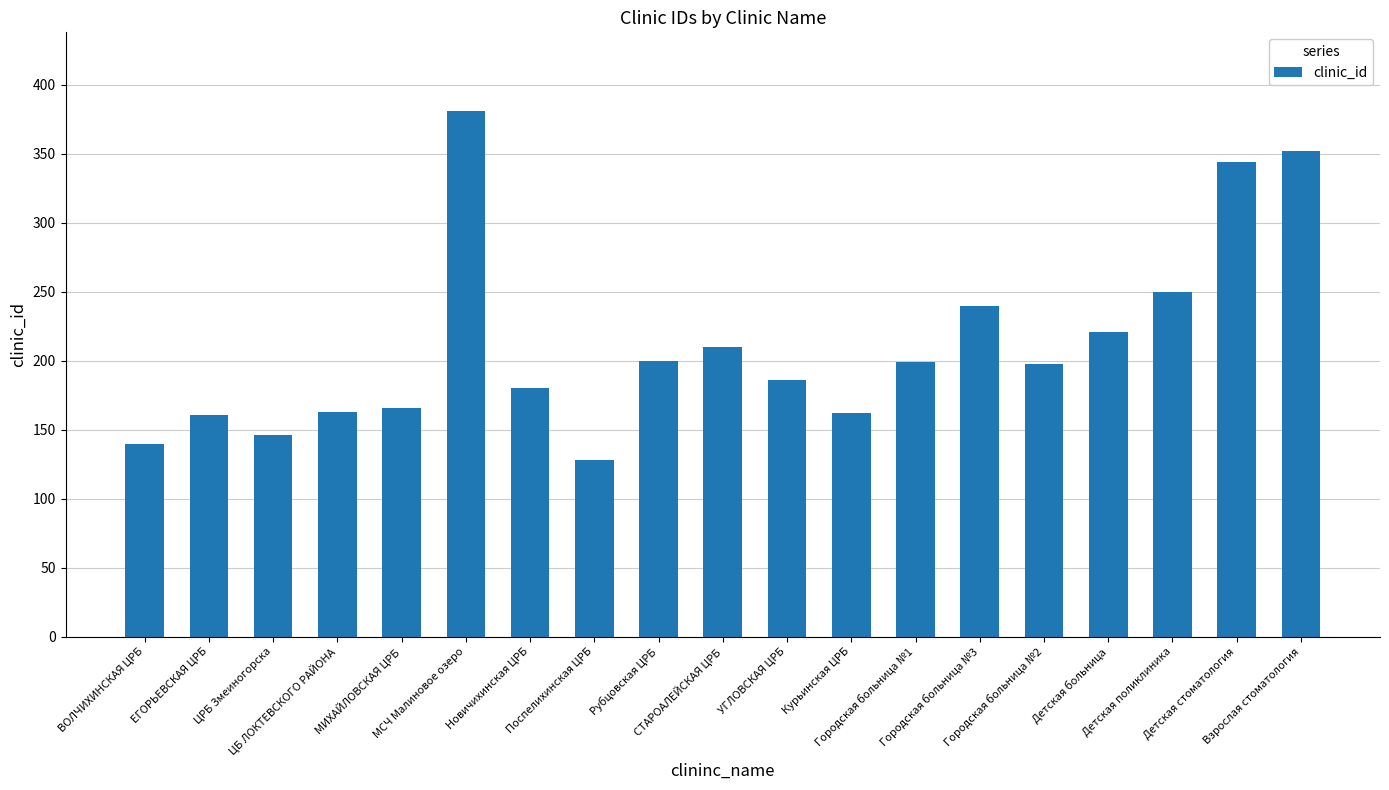

What is the greatest value displayed?

381